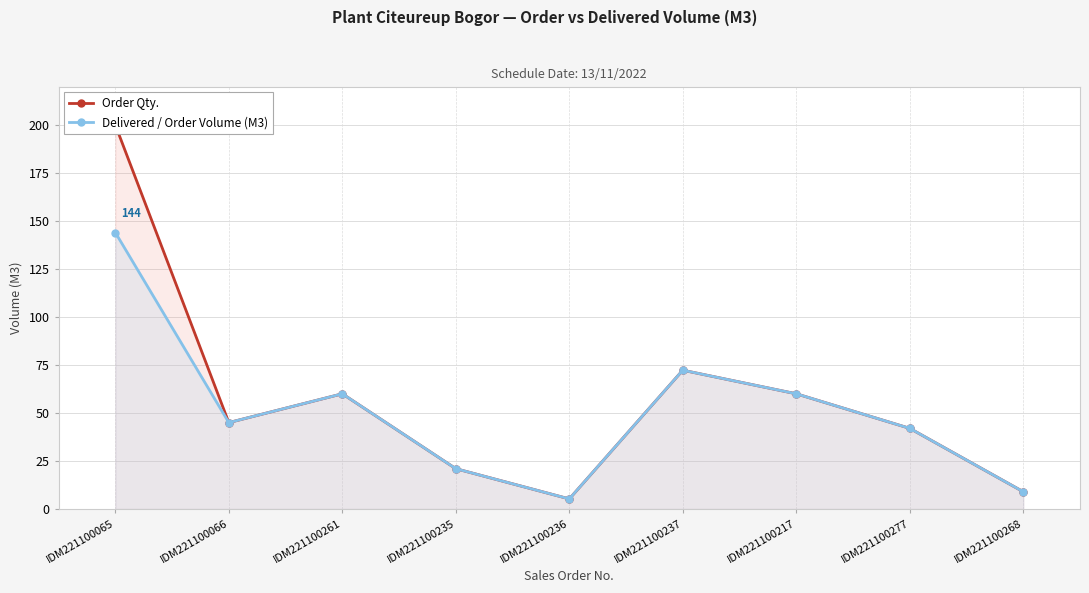

What is the sum of the Delivered / Order Volume (M3) values at IDM221100235 and IDM221100268?

30.0